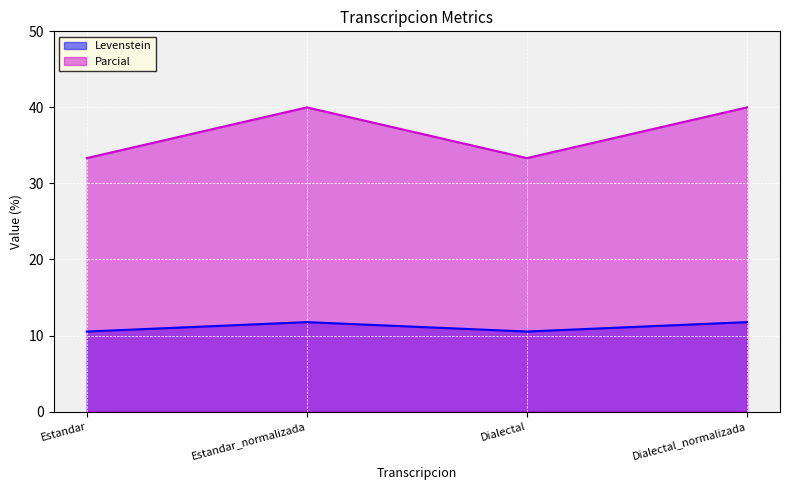

At how many categories does at least one series exceed 13?

4